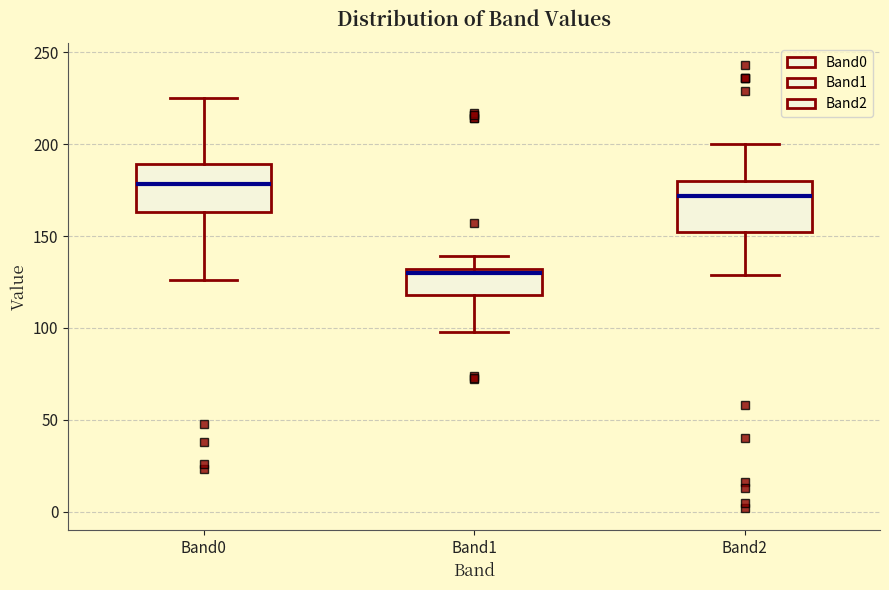

Reading left to right, read every box against the y-axis: the position of its median line, the range the box covers, and the ends of its whiskers. The values are not printed on the chart, so give them approximately, as read against the axis.

Band0: median 180, box 165 to 190, whiskers 125 to 225
Band1: median 130 (just below the box's upper edge), box 120 to 130, whiskers 100 to 140
Band2: median 170, box 155 to 180, whiskers 130 to 200